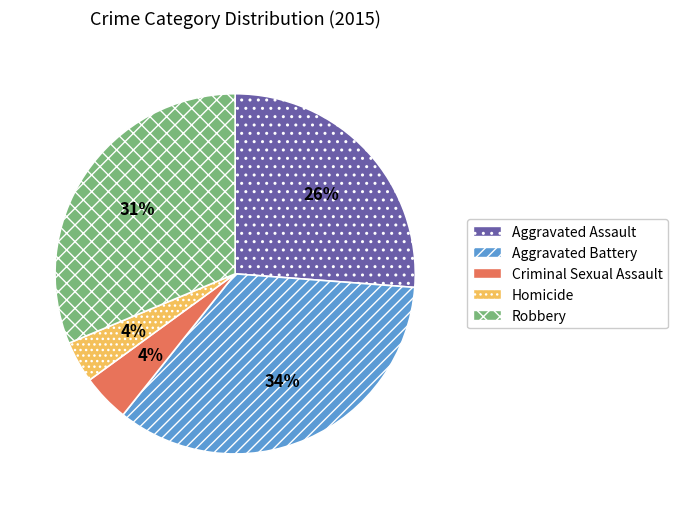

The Aggravated Assault slice represents 32% of the pie. True or false?

False